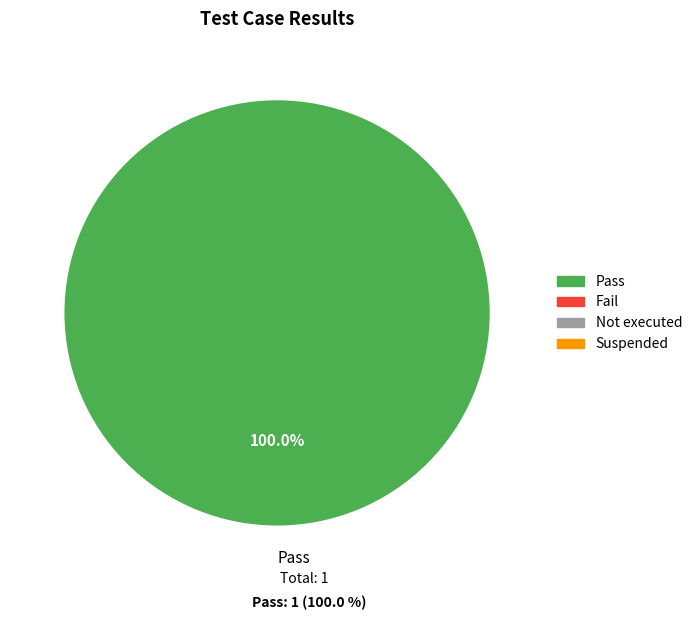

Rank the categories by value from lowest to highest.

Pass